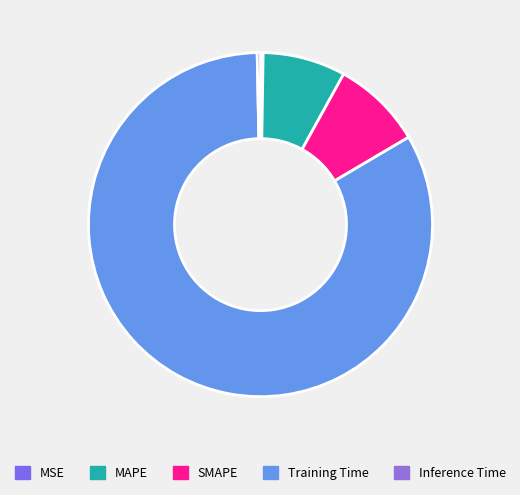

To the nearest percent, what is the average slice percentage?

20%